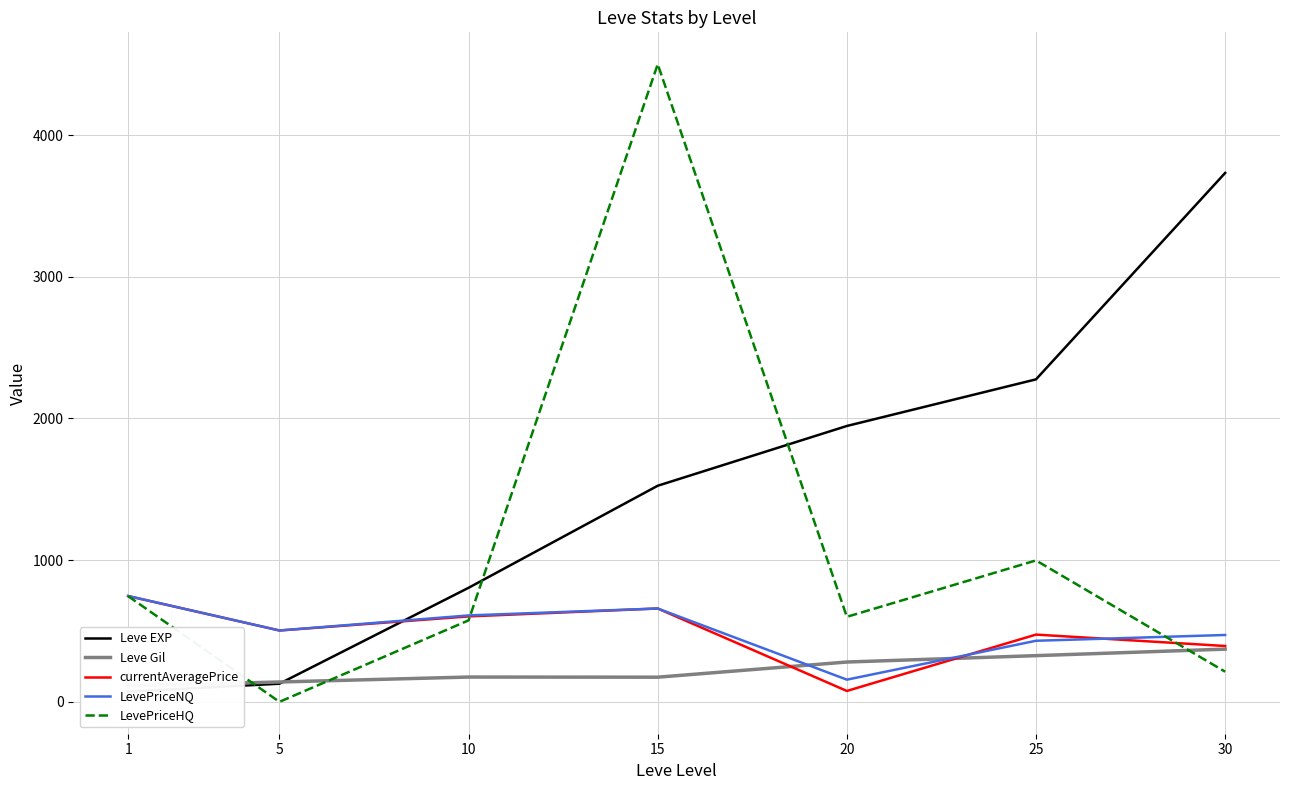

At how many categories does at least one series exceed 1351?

4